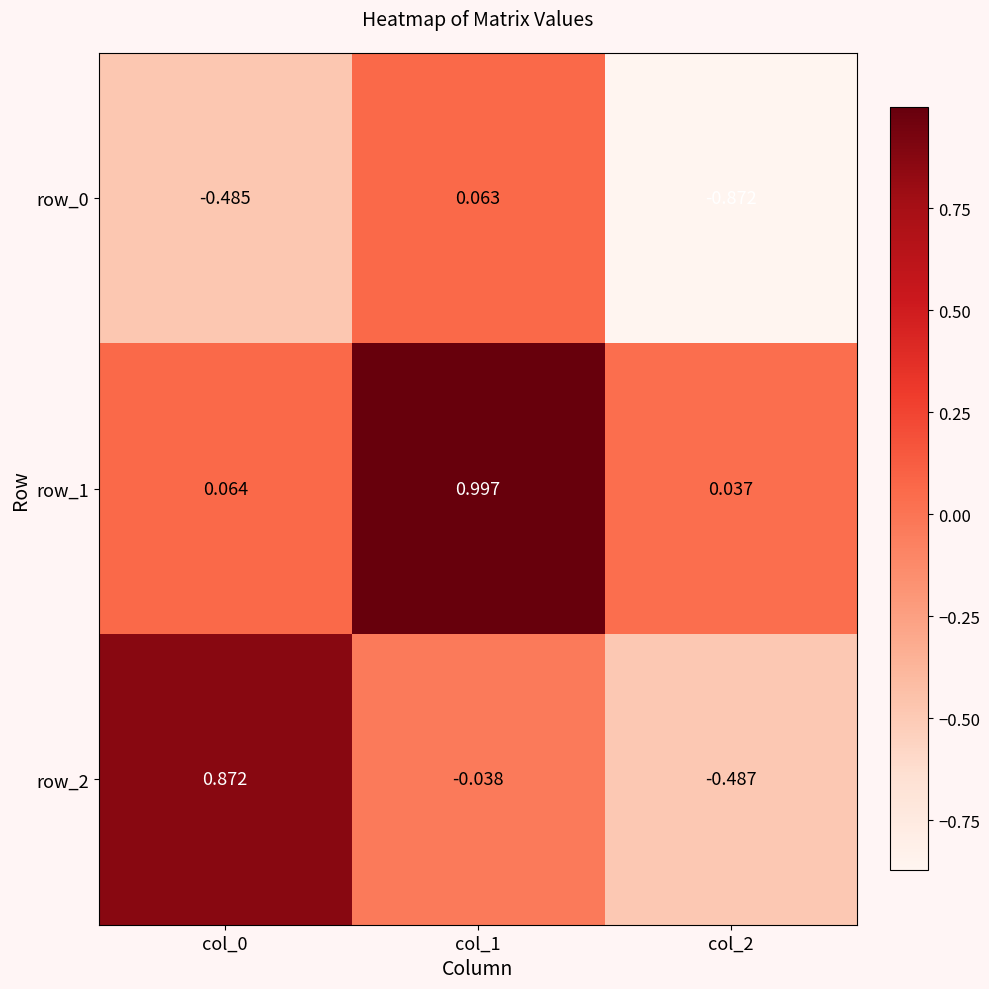

How many values in row_2 are below zero?

2